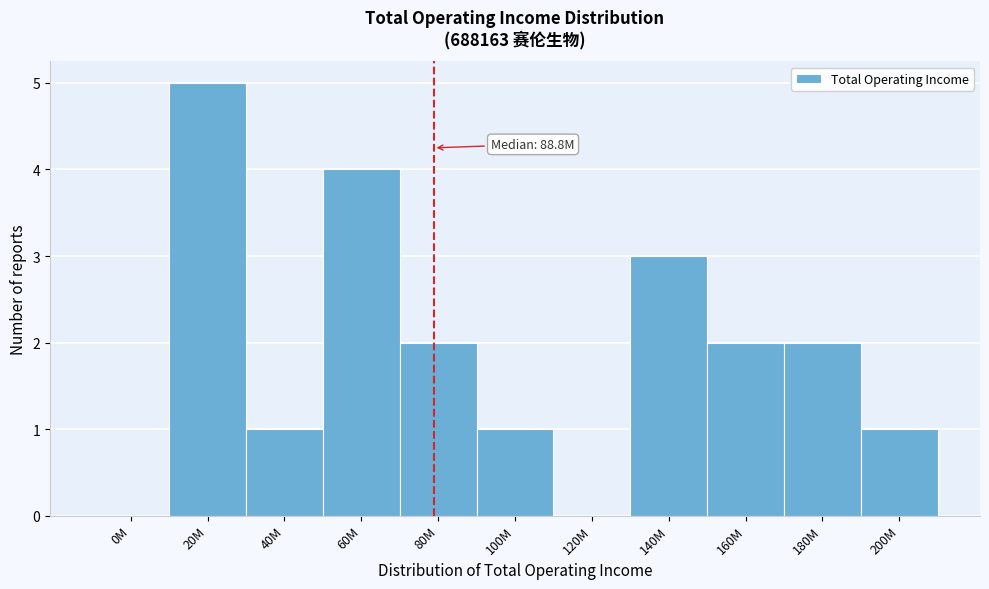

Reading left to right, transcribe all the data shown in this chart.

0M=0	20M=5	40M=1	60M=4	80M=2	100M=1	120M=0	140M=3	160M=2	180M=2	200M=1